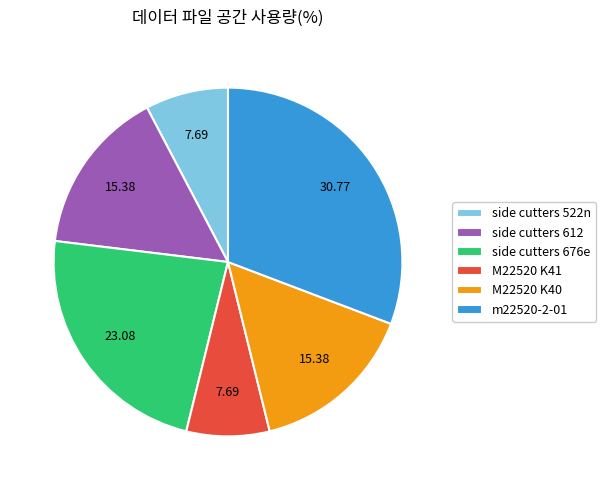

Count the number of slices in the pie.

6